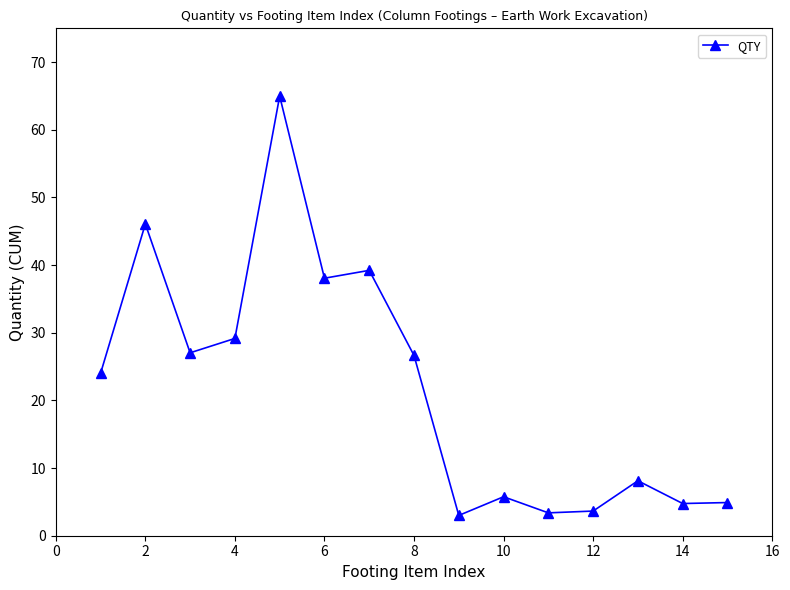

What is the value of the 3rd point from the left?

27.0